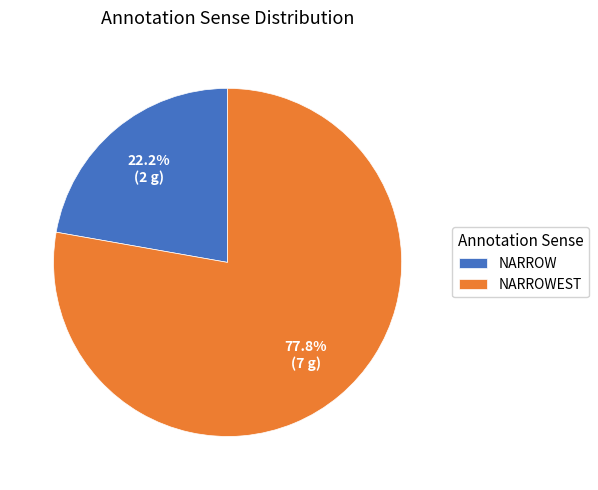

What is the ratio of the value at NARROWEST to the value at NARROW?

3.5